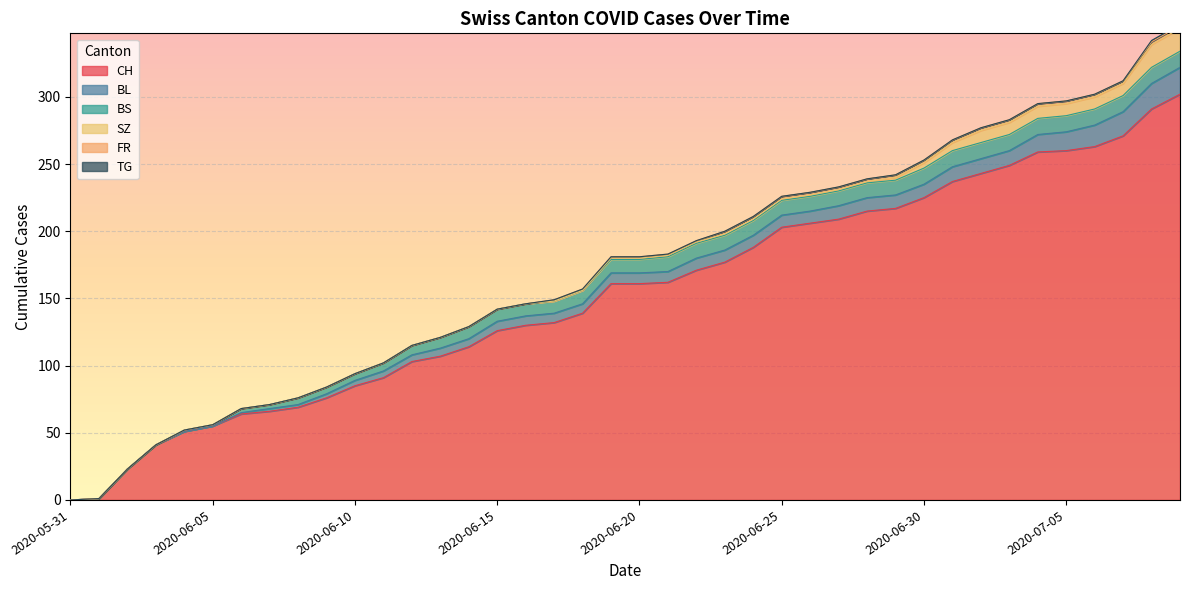

True or false: BL and TG intersect in this chart.

False